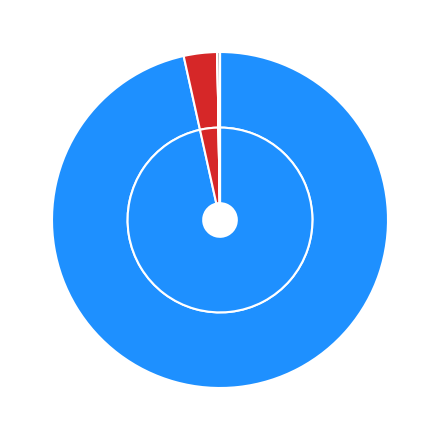

Is it true that Iterations is 3% of the pie?

True